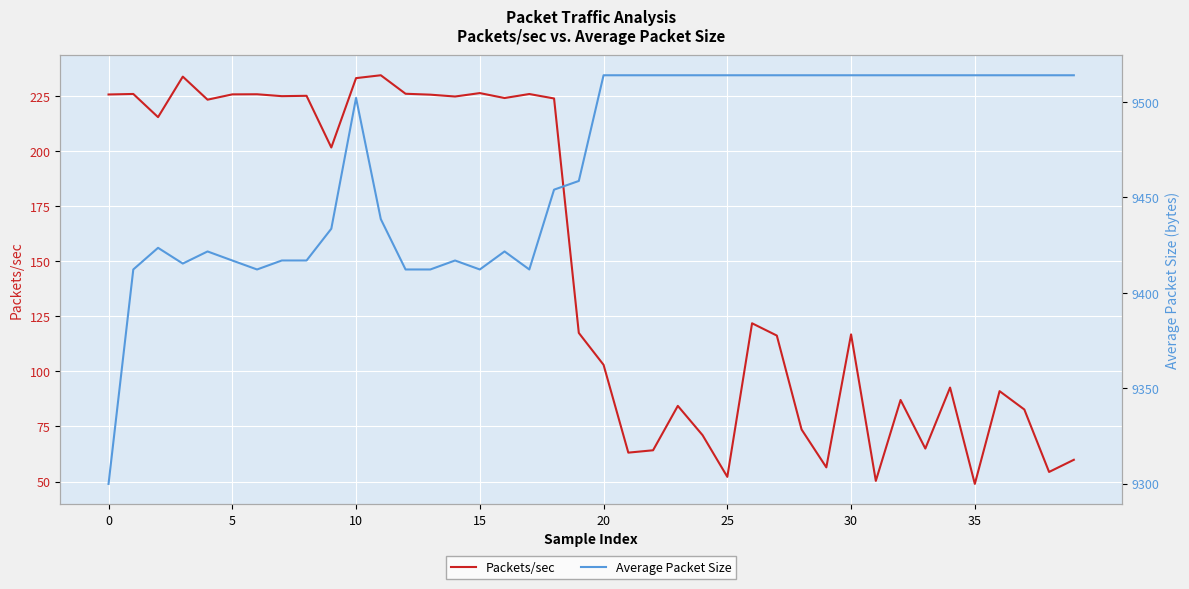

What is the difference between the maximum and minimum values in the Packets/sec series?

185.6